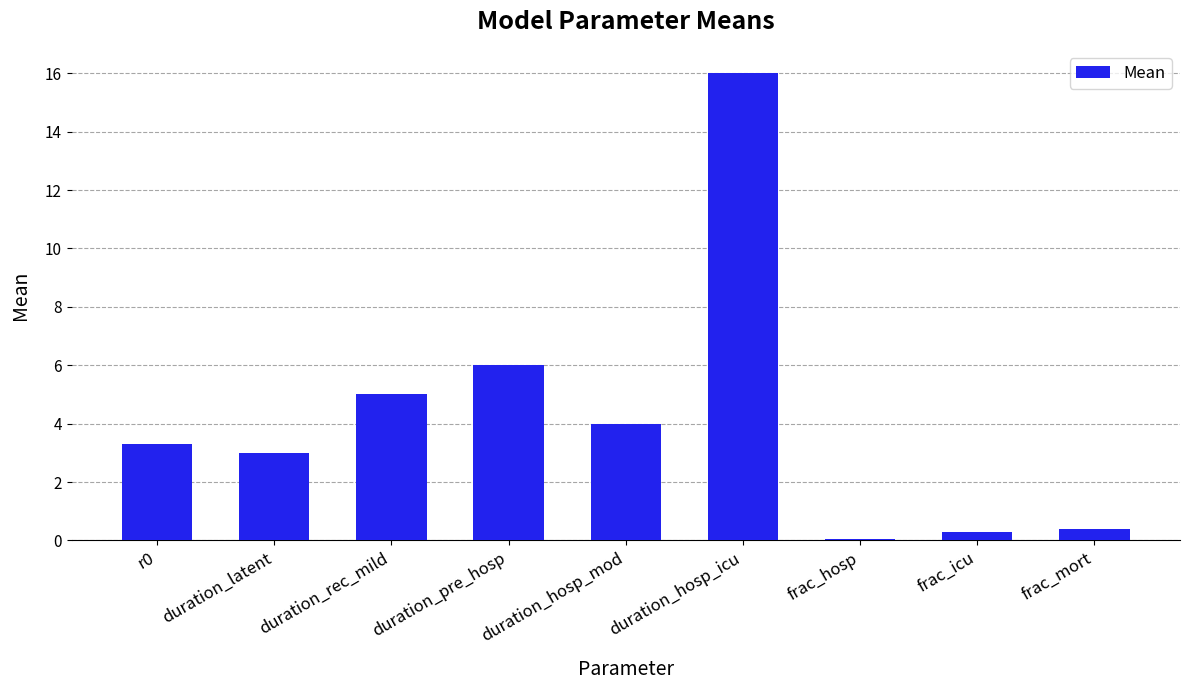

Is it true that the value at duration_pre_hosp is 3.1?

False